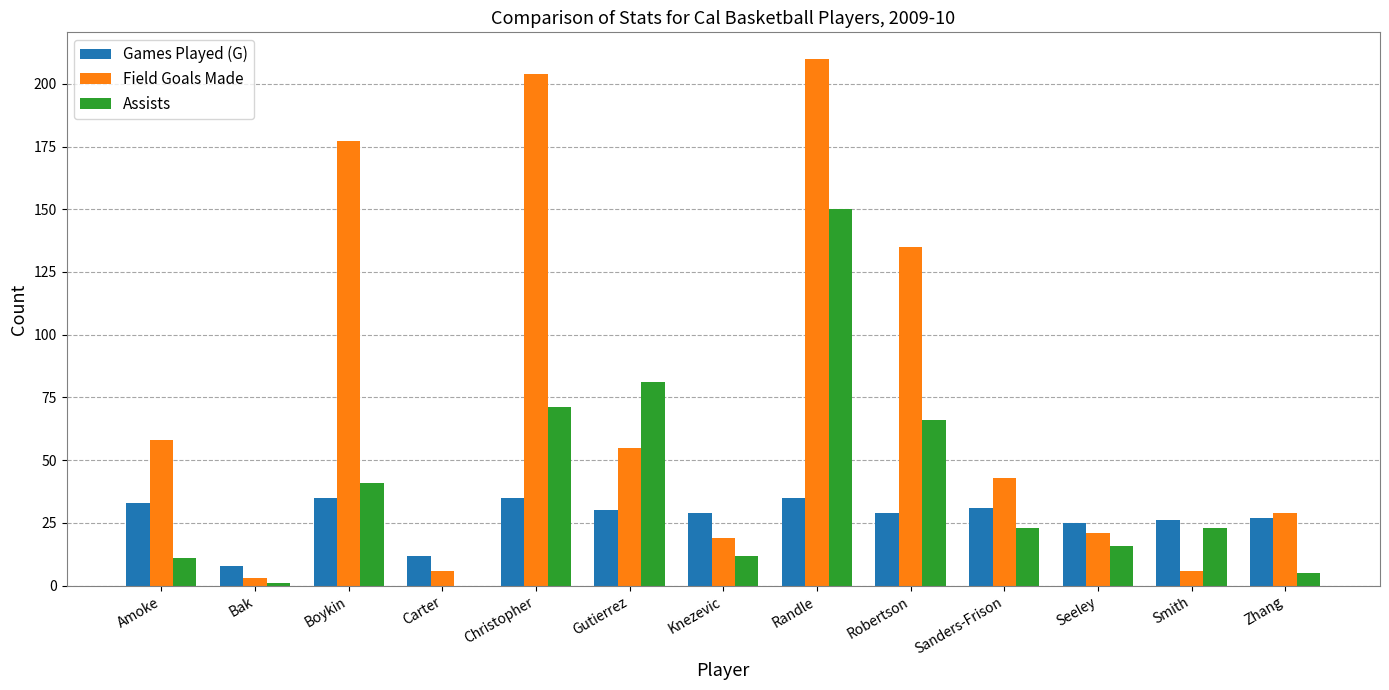

Between Boykin and Gutierrez, which series saw the biggest shift?

Field Goals Made